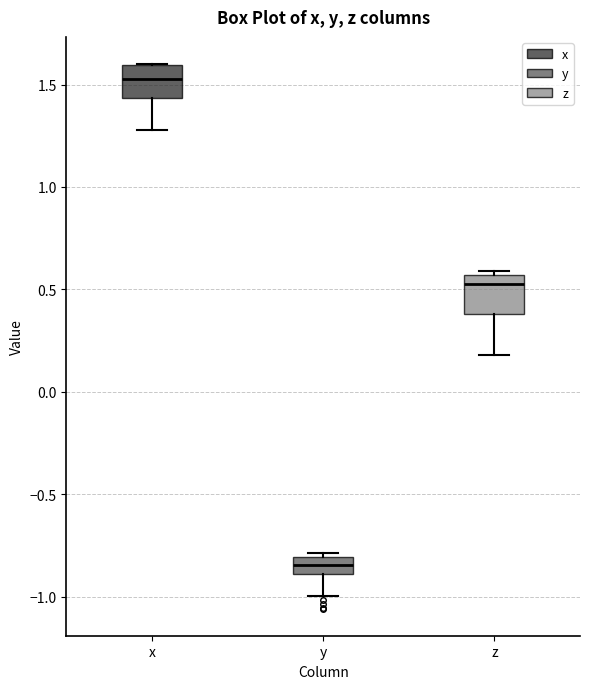

Reading left to right, transcribe this box plot: for each box, give where its median line is, the range the box spans, and where its two whiskers end, as read against the y-axis. The values are not printed on the chart, so give them approximately, as read against the axis.

x: median 1.55, box 1.45 to 1.60, whiskers 1.30 to 1.60
y: median -0.85, box -0.90 to -0.80, whiskers -1.00 to -0.80 (just above the box's upper edge)
z: median 0.55 (just below the box's upper edge), box 0.40 to 0.55, whiskers 0.20 to 0.60